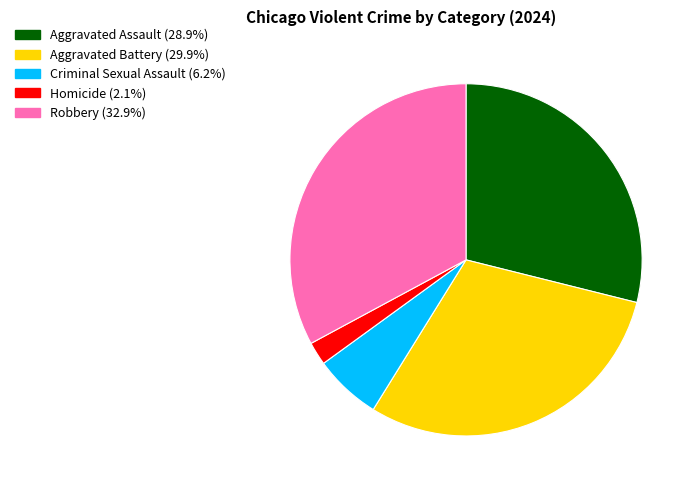

What is the ratio of the value at Homicide to the value at Criminal Sexual Assault?

0.3